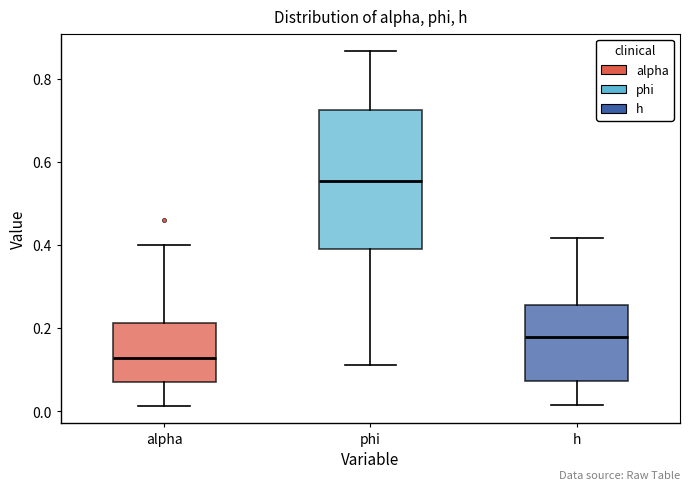

Reading left to right, read every box against the y-axis: the position of its median line, the range the box covers, and the ends of its whiskers. The values are not printed on the chart, so give them approximately, as read against the axis.

alpha: median 0.12, box 0.08 to 0.22, whiskers 0.02 to 0.40
phi: median 0.56, box 0.40 to 0.72, whiskers 0.12 to 0.86
h: median 0.18, box 0.08 to 0.26, whiskers 0.02 to 0.42